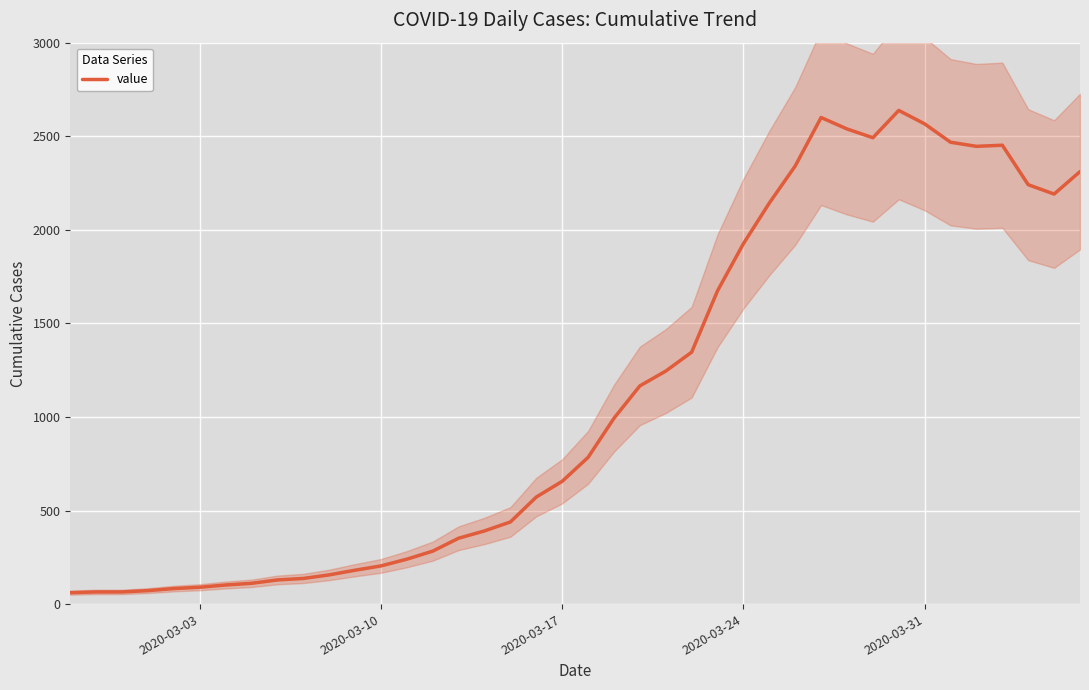

What is the highest value of the value series?

2638